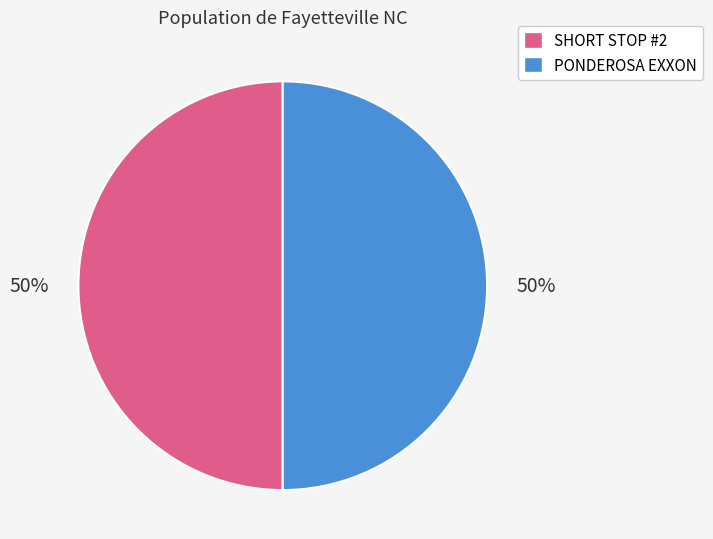

The SHORT STOP #2 slice represents 50% of the pie. True or false?

True